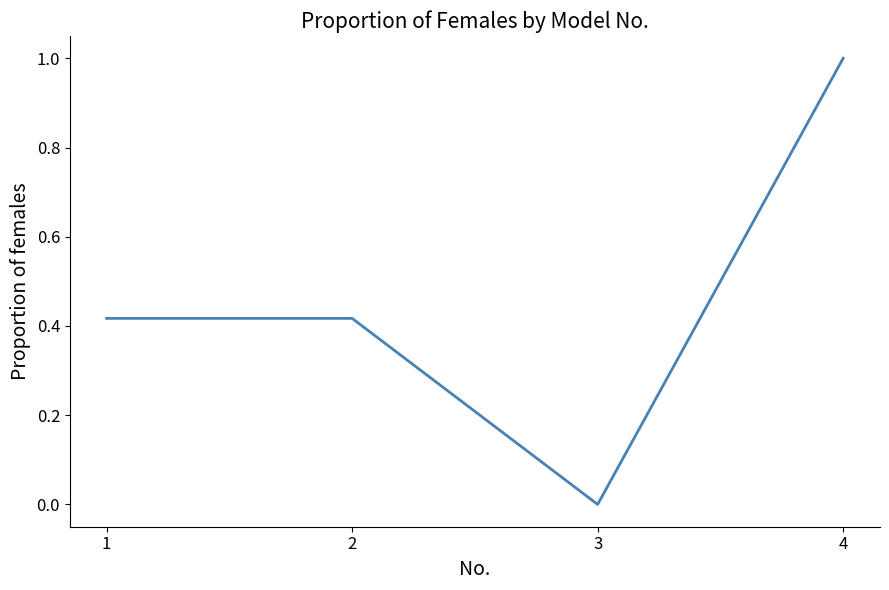

What is the change in value from 2 to 4?

+0.6